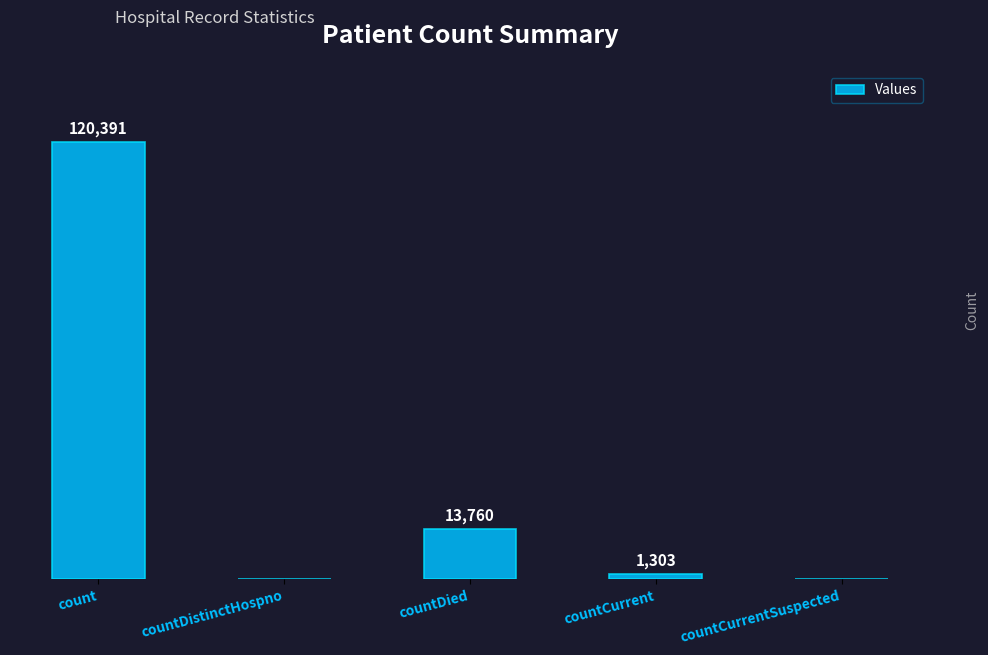

At which label does the data first exceed 1303?

count